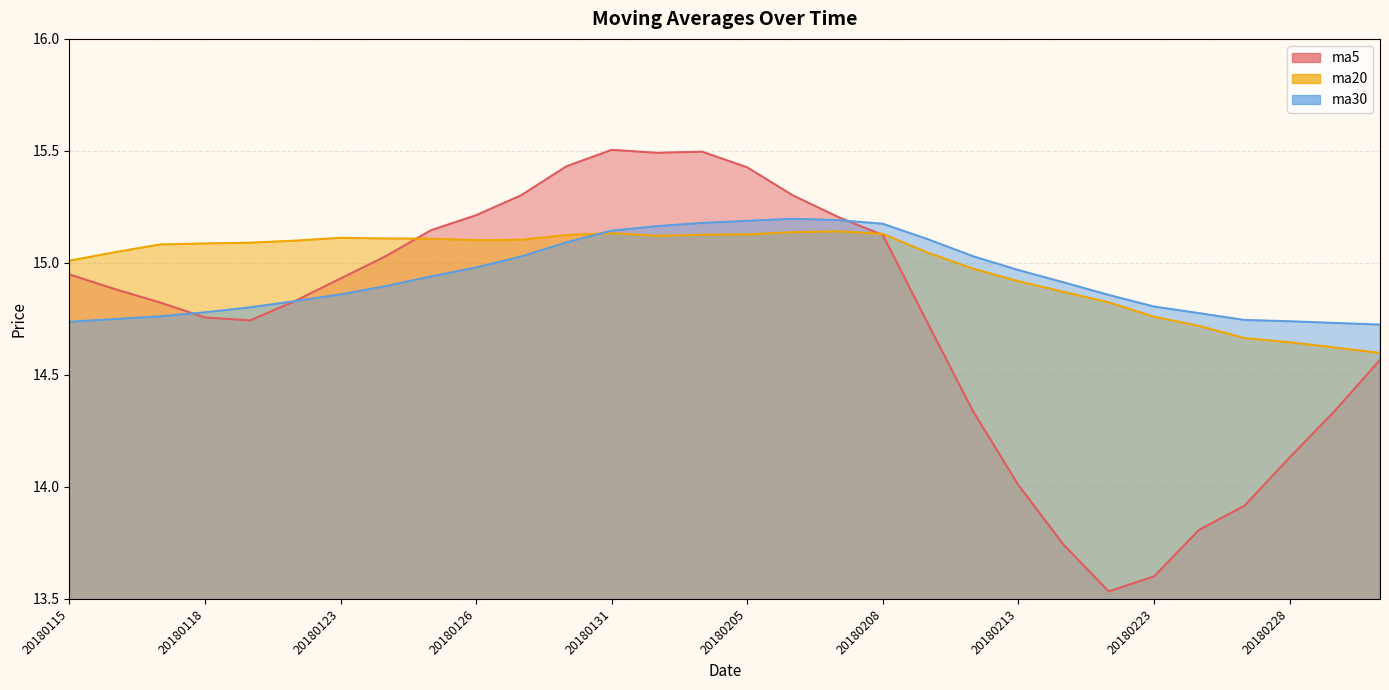

At which category does ma20 reach its first local valley?

20180126